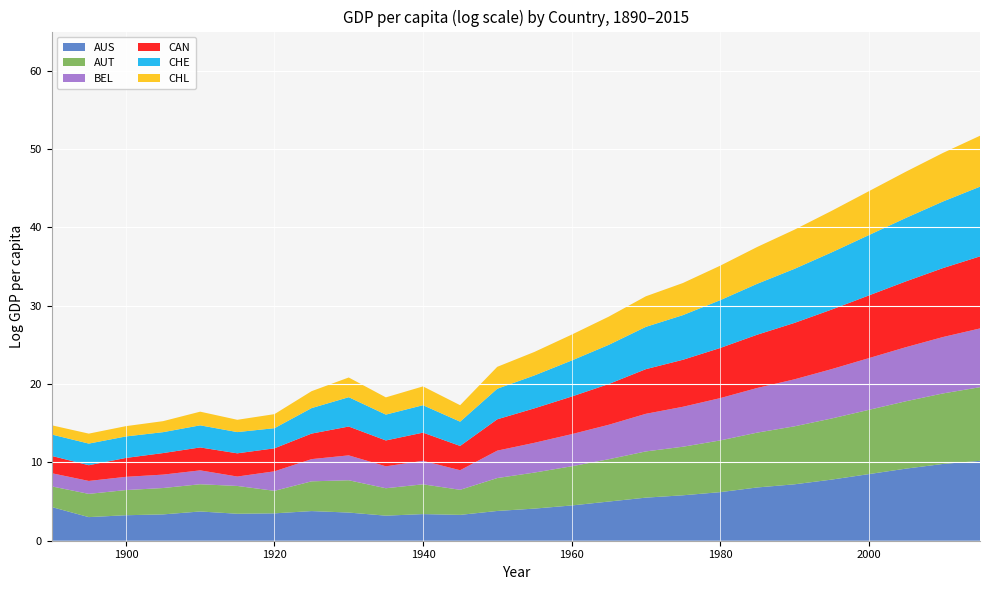

Reading left to right, extract all data points from this chart.

AUS: 1890=4.3	1895=3.0	1900=3.3	1905=3.4	1910=3.7	1915=3.4	1920=3.5	1925=3.8	1930=3.6	1935=3.2	1940=3.4	1945=3.3	1950=3.8	1955=4.1	1960=4.5	1965=5.0	1970=5.5	1975=5.8	1980=6.2	1985=6.8	1990=7.2	1995=7.8	2000=8.5	2005=9.2	2010=9.8	2015=10.2
AUT: 1890=2.6	1895=3.0	1900=3.2	1905=3.4	1910=3.5	1915=3.5	1920=2.9	1925=3.8	1930=4.1	1935=3.5	1940=3.8	1945=3.2	1950=4.2	1955=4.6	1960=5.0	1965=5.4	1970=5.9	1975=6.2	1980=6.6	1985=7.0	1990=7.4	1995=7.8	2000=8.2	2005=8.6	2010=9.0	2015=9.4
BEL: 1890=1.7	1895=1.6	1900=1.7	1905=1.7	1910=1.8	1915=1.2	1920=2.5	1925=2.8	1930=3.2	1935=2.8	1940=3.0	1945=2.5	1950=3.5	1955=3.8	1960=4.1	1965=4.4	1970=4.8	1975=5.1	1980=5.4	1985=5.7	1990=6.0	1995=6.3	2000=6.6	2005=6.9	2010=7.2	2015=7.5
CAN: 1890=2.2	1895=2.0	1900=2.4	1905=2.8	1910=2.9	1915=3.0	1920=2.9	1925=3.3	1930=3.7	1935=3.3	1940=3.6	1945=3.1	1950=4.0	1955=4.4	1960=4.8	1965=5.2	1970=5.7	1975=6.0	1980=6.4	1985=6.8	1990=7.2	1995=7.6	2000=8.0	2005=8.4	2010=8.8	2015=9.2
CHE: 1890=2.7	1895=2.8	1900=2.7	1905=2.7	1910=2.8	1915=2.7	1920=2.6	1925=3.3	1930=3.7	1935=3.3	1940=3.5	1945=3.1	1950=3.9	1955=4.2	1960=4.6	1965=5.0	1970=5.4	1975=5.7	1980=6.1	1985=6.5	1990=6.9	1995=7.3	2000=7.7	2005=8.1	2010=8.5	2015=8.9
CHL: 1890=1.2	1895=1.3	1900=1.3	1905=1.4	1910=1.7	1915=1.6	1920=1.8	1925=2.2	1930=2.5	1935=2.2	1940=2.4	1945=2.1	1950=2.8	1955=3.0	1960=3.3	1965=3.6	1970=3.9	1975=4.1	1980=4.4	1985=4.7	1990=5.0	1995=5.3	2000=5.6	2005=5.9	2010=6.2	2015=6.5